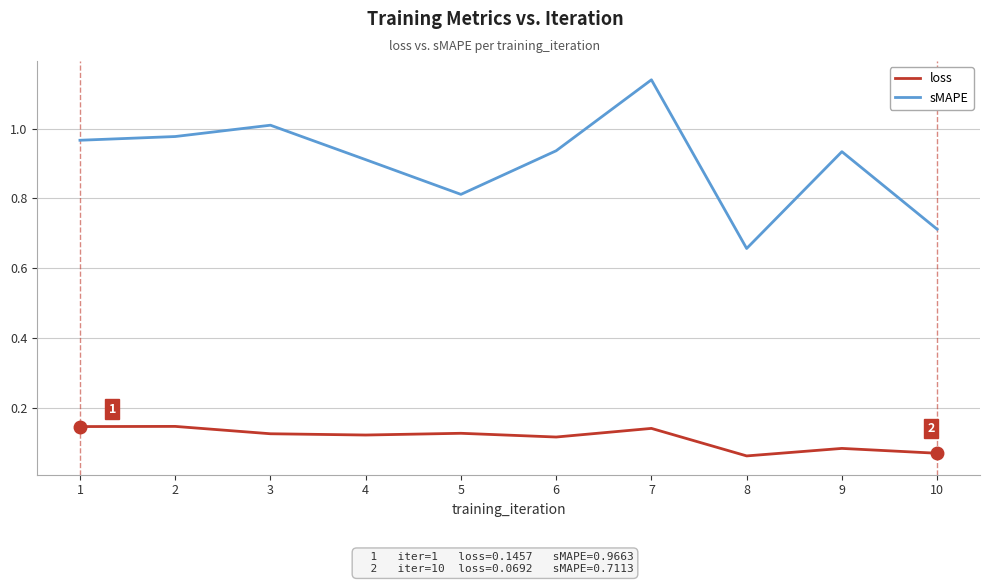

Between 1 and 7, which series saw the biggest shift?

sMAPE